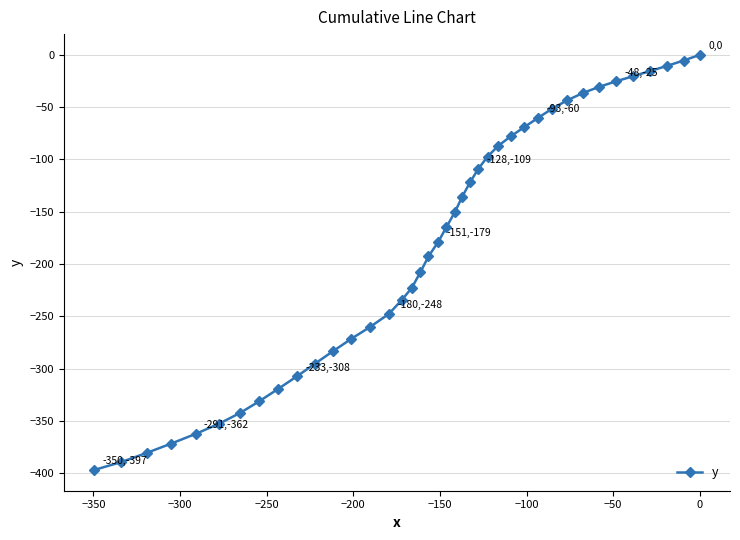

What is the difference between the maximum and minimum values?

397.0